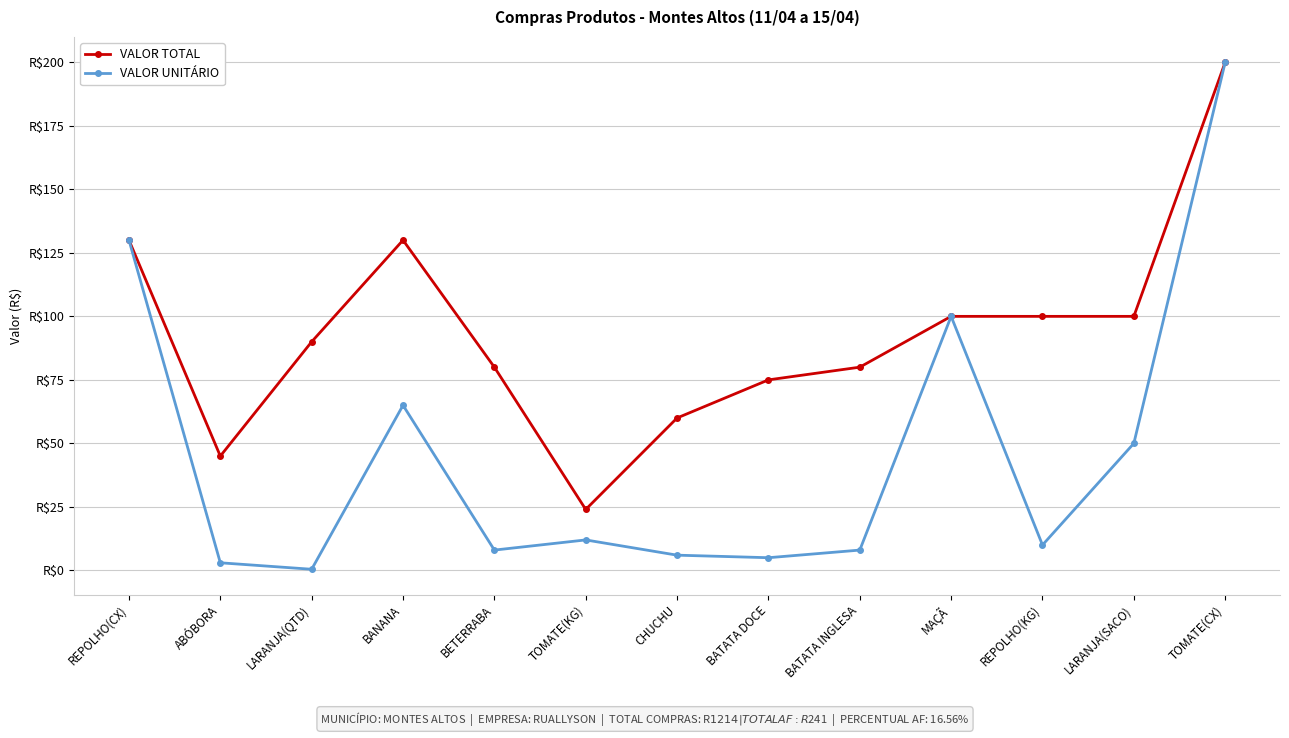

What is the difference between the second highest and second lowest values in the VALOR TOTAL series?

85.0